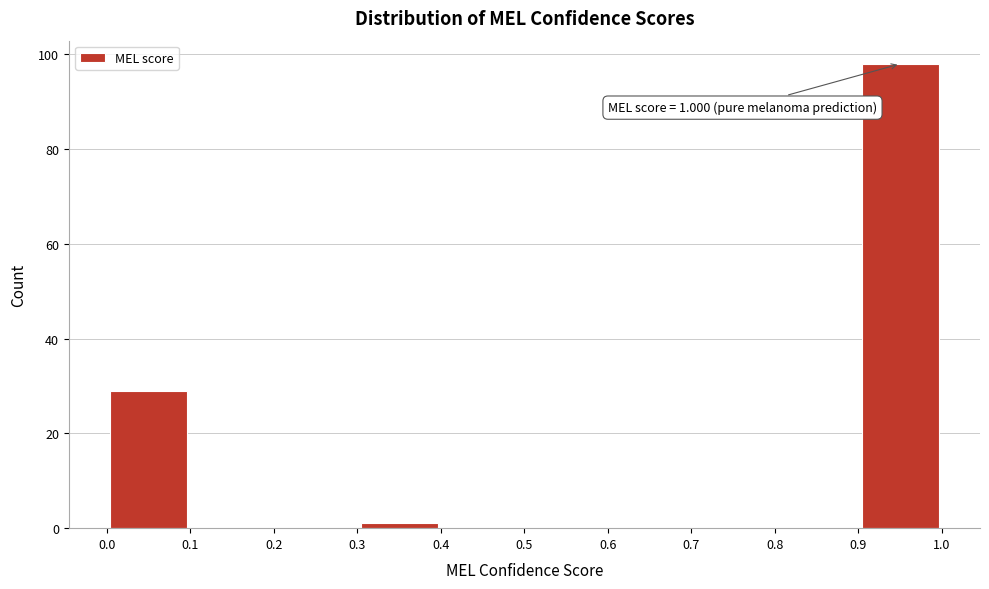

Over which range of the x-axis is the bar tallest?

0.9 to 1.0